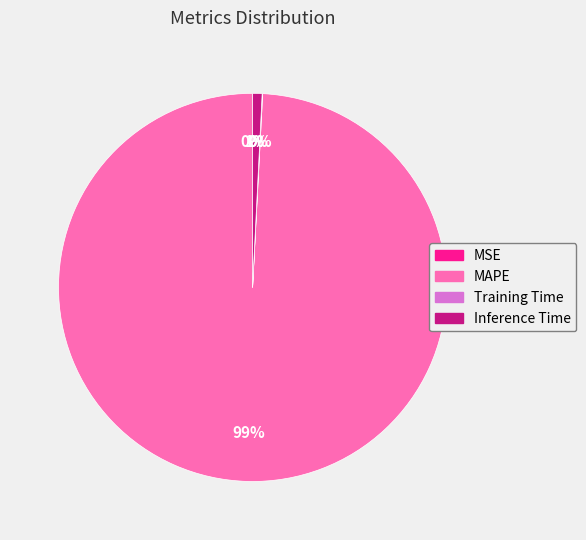

To the nearest percent, what is the difference between the largest and smallest slice percentages?

99%